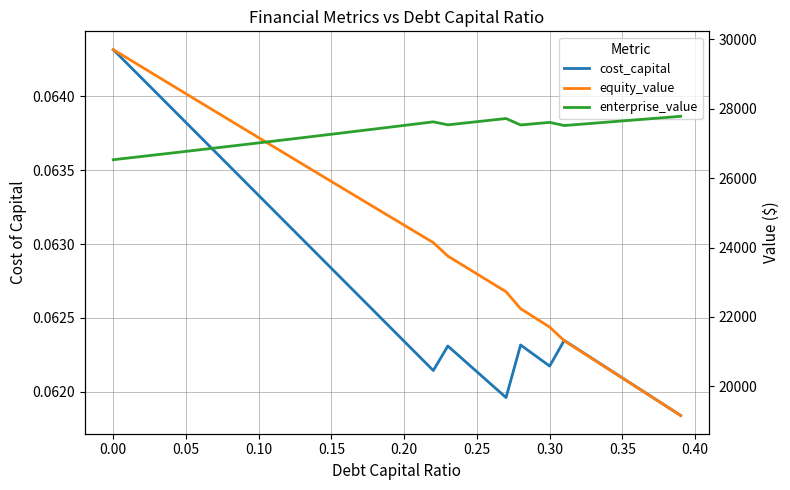

Reading left to right, what are all the values shown in this chart?

cost_capital: 0.1	0.1	0.1	0.1	0.1	0.1	0.1	0.1	0.1	0.1	0.1	0.1	0.1	0.1	0.1	0.1	0.1	0.1	0.1	0.1	0.1	0.1	0.1	0.1	0.1	0.1	0.1	0.1	0.1	0.1	0.1	0.1	0.1	0.1	0.1	0.1	0.1	0.1	0.1	0.1
equity_value: 29706.2	29451.4	29196.9	28942.4	28688.2	28434.1	28180.2	27926.5	27673.0	27419.6	27166.4	26913.4	26660.6	26408.0	26155.5	25903.3	25651.2	25399.3	25147.6	24896.1	24644.8	24393.6	24142.7	23753.6	23496.5	23239.6	22982.8	22726.2	22237.4	21972.1	21706.9	21313.8	21044.3	20774.8	20505.5	20236.2	19967.1	19697.9	19428.9	19160.0
enterprise_value: 26532.4	26580.2	26628.1	26676.2	26724.4	26772.9	26821.5	26870.3	26919.3	26968.4	27017.8	27067.3	27117.0	27166.9	27216.9	27267.2	27317.6	27368.2	27419.0	27470.0	27521.2	27572.6	27624.2	27537.6	27583.0	27628.6	27674.4	27720.3	27534.0	27571.2	27608.5	27517.9	27550.9	27584.0	27617.1	27650.4	27683.7	27717.1	27750.6	27784.2